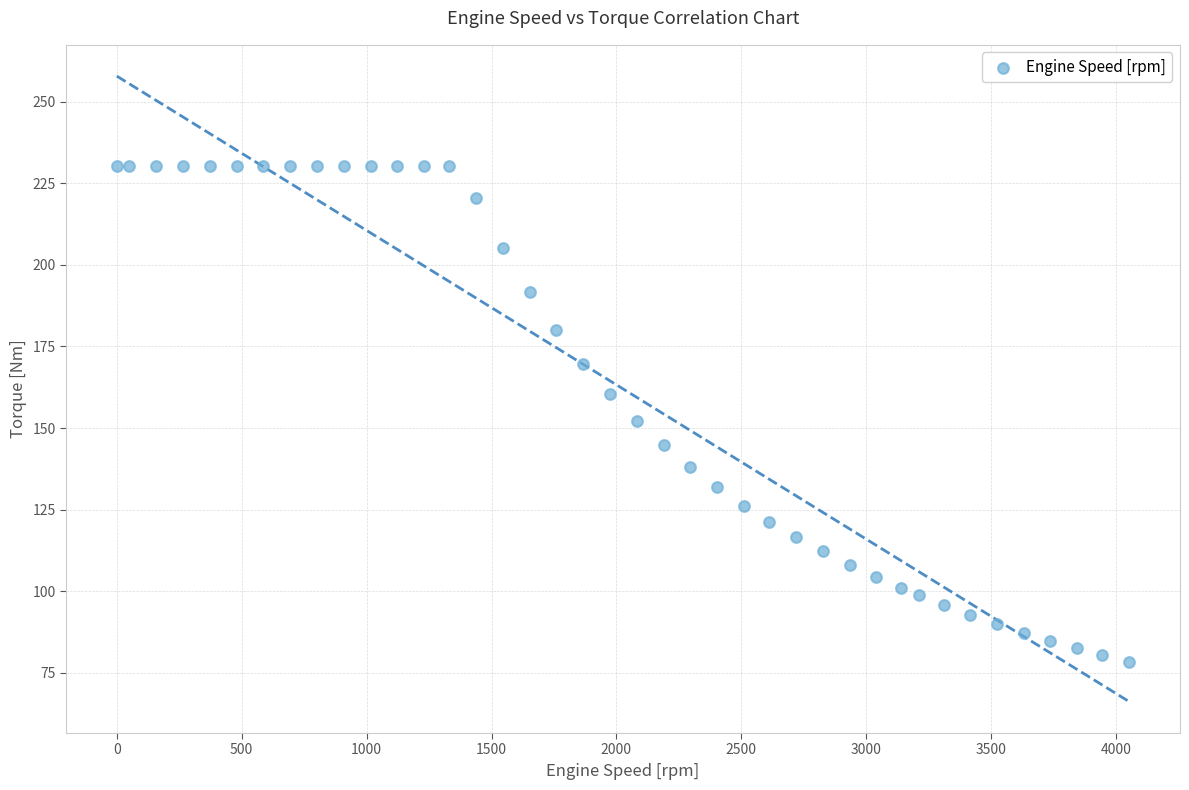

What is the range of Y values (max minus min)?

152.1